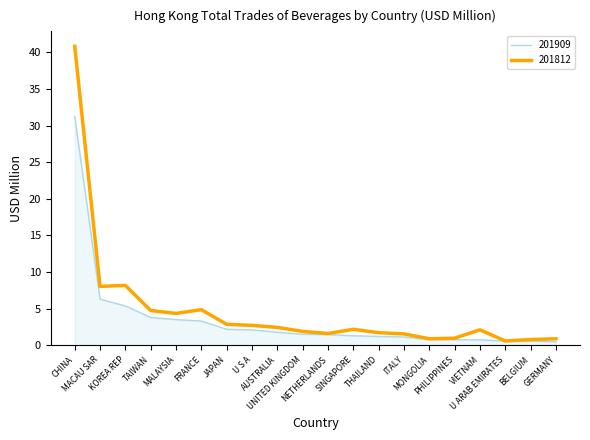

Between KOREA REP and SINGAPORE, which series saw the biggest shift?

201812